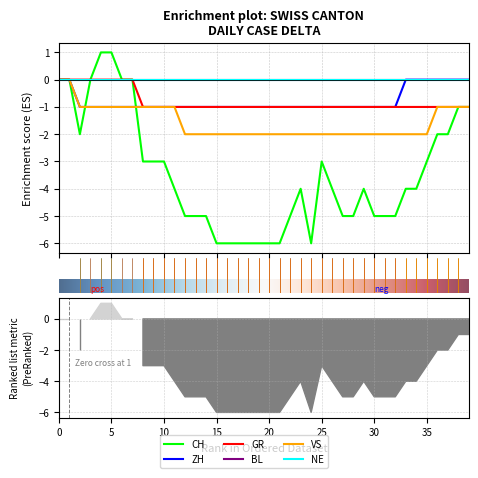

What is the minimum value for GR?

-1